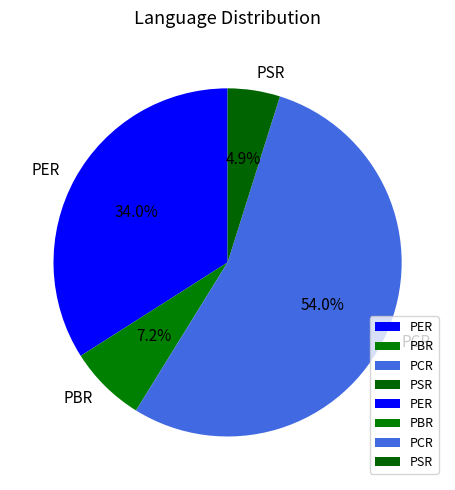

Between PER and PBR, which is larger?

PER